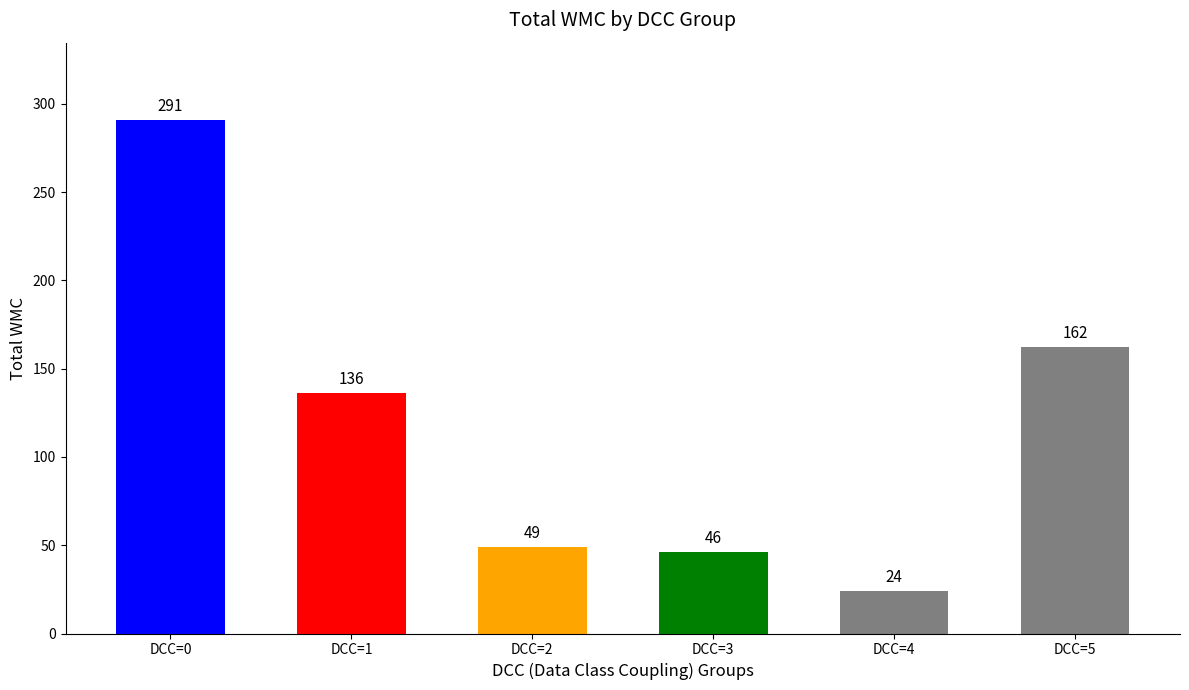

List the labels in order of value, smallest first.

DCC=4, DCC=3, DCC=2, DCC=1, DCC=5, DCC=0